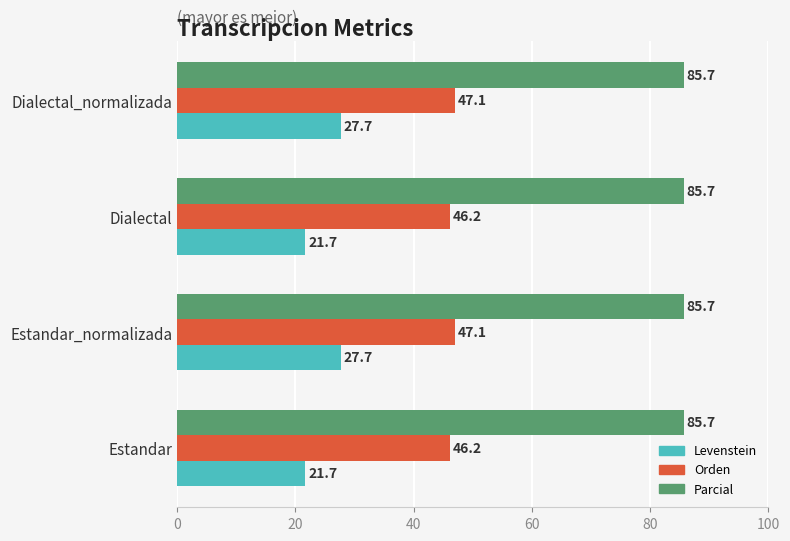

How many data points in Levenstein are above 27?

2